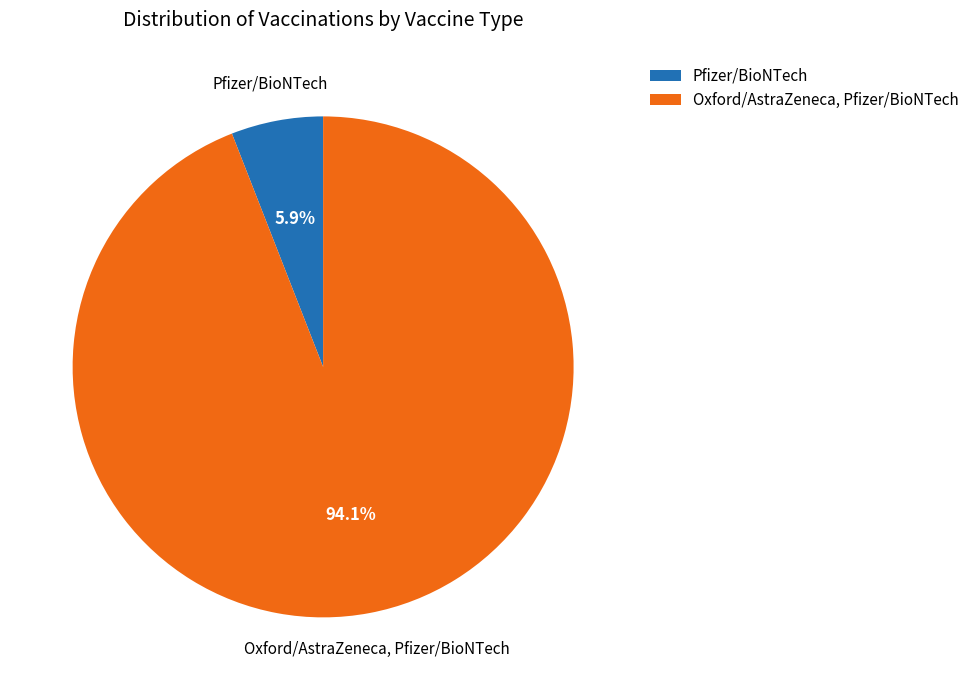

The Oxford/AstraZeneca, Pfizer/BioNTech slice represents 94% of the pie. True or false?

True